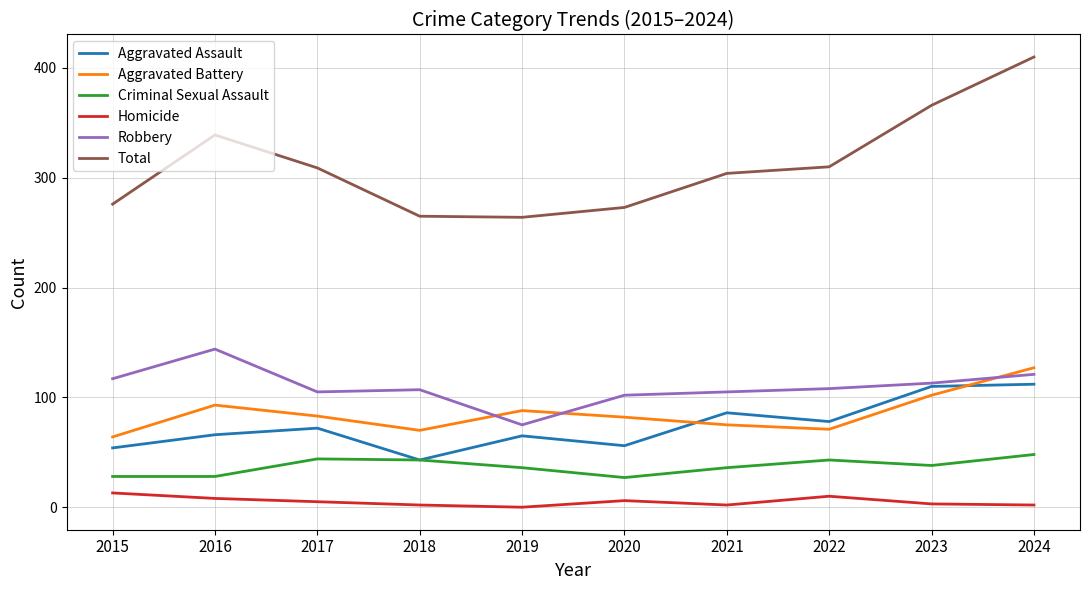

True or false: Criminal Sexual Assault has a value of 36 at 2019.

True